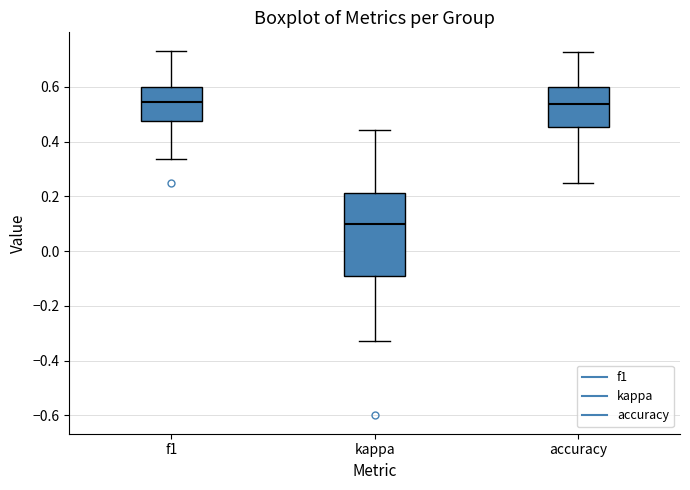

Which box has the lowest median line?

kappa